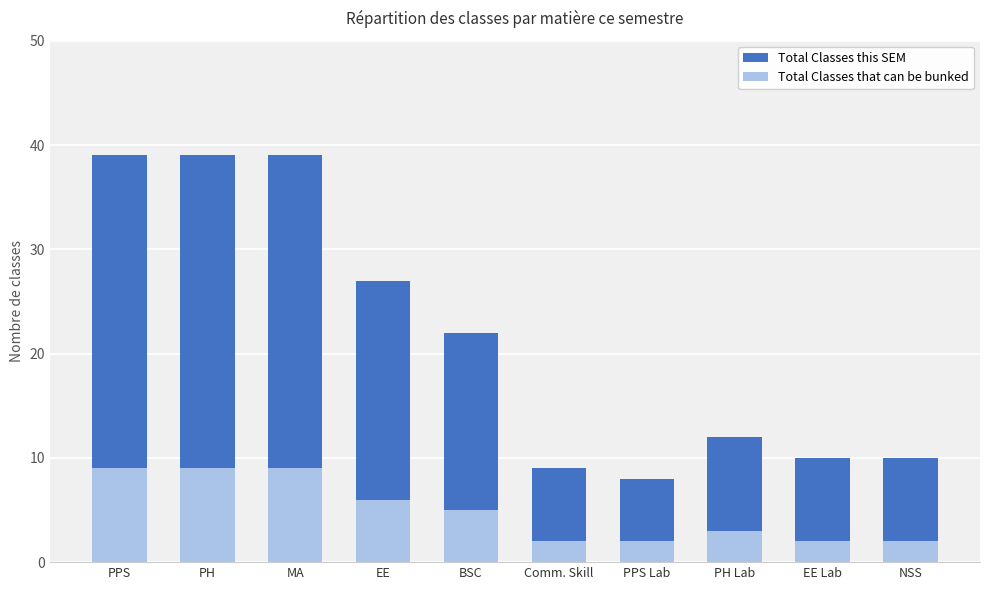

At which label does Total Classes this SEM reach its minimum?

PPS Lab